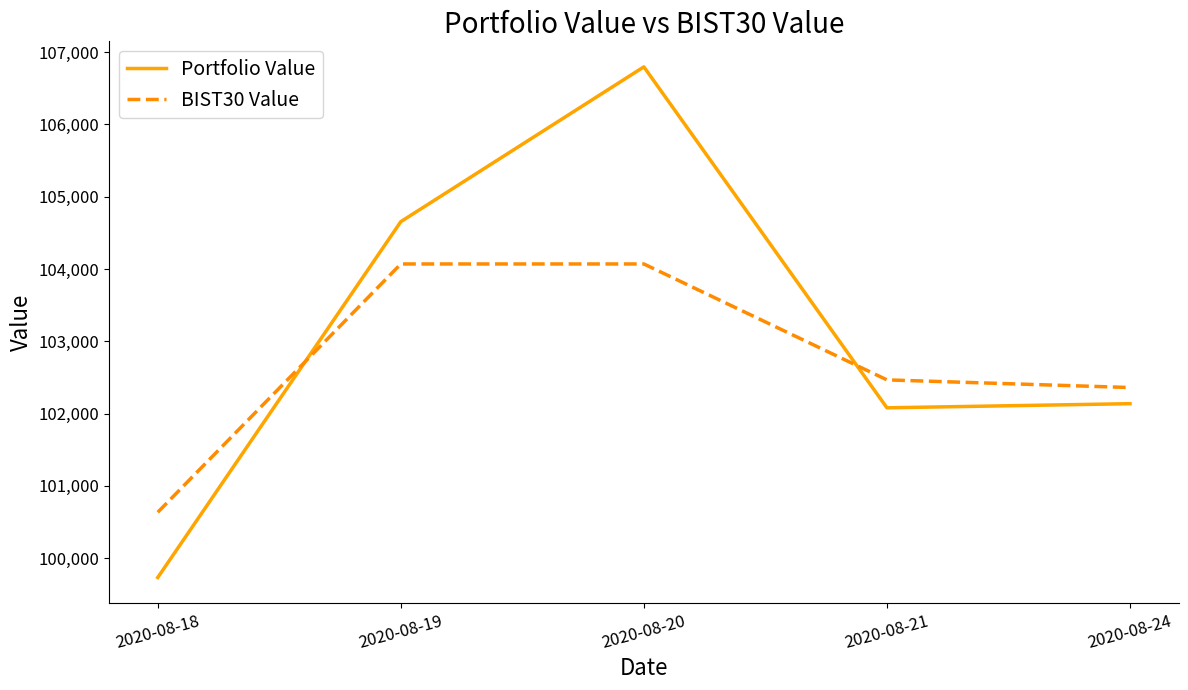

What are all the series names shown in the legend?

Portfolio Value, BIST30 Value